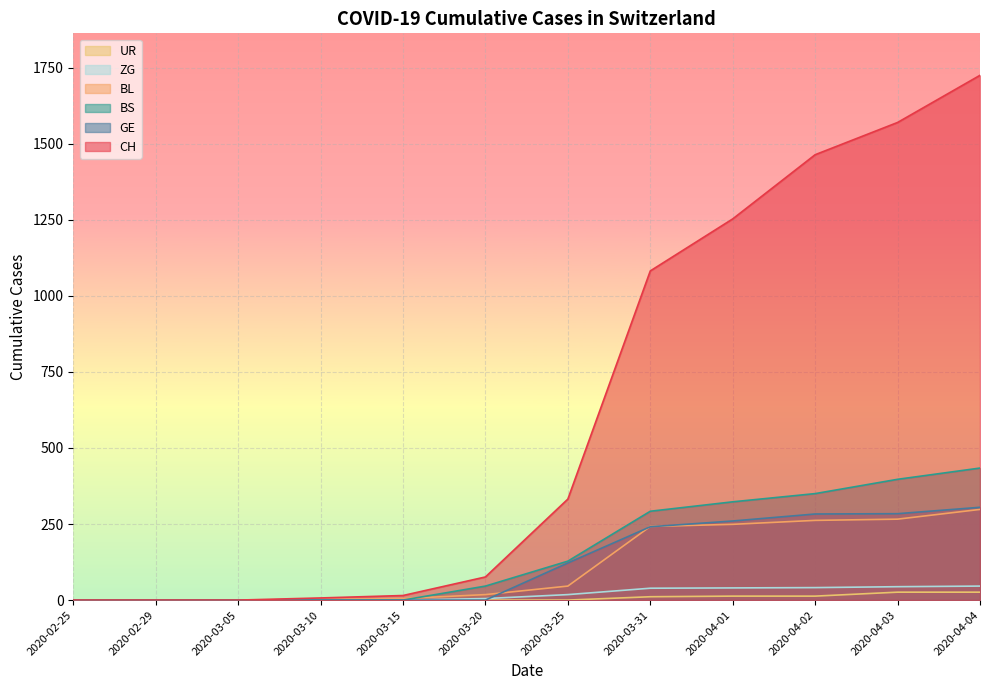

Does the chart display data point markers on the line(s)?

No